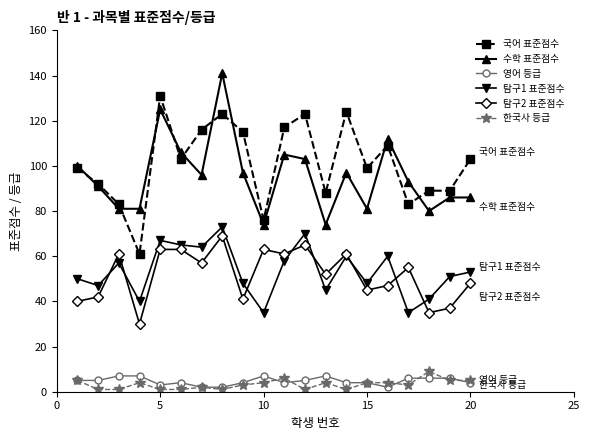

True or false: 탐구2 표준점수 and 한국사 등급 intersect in this chart.

False